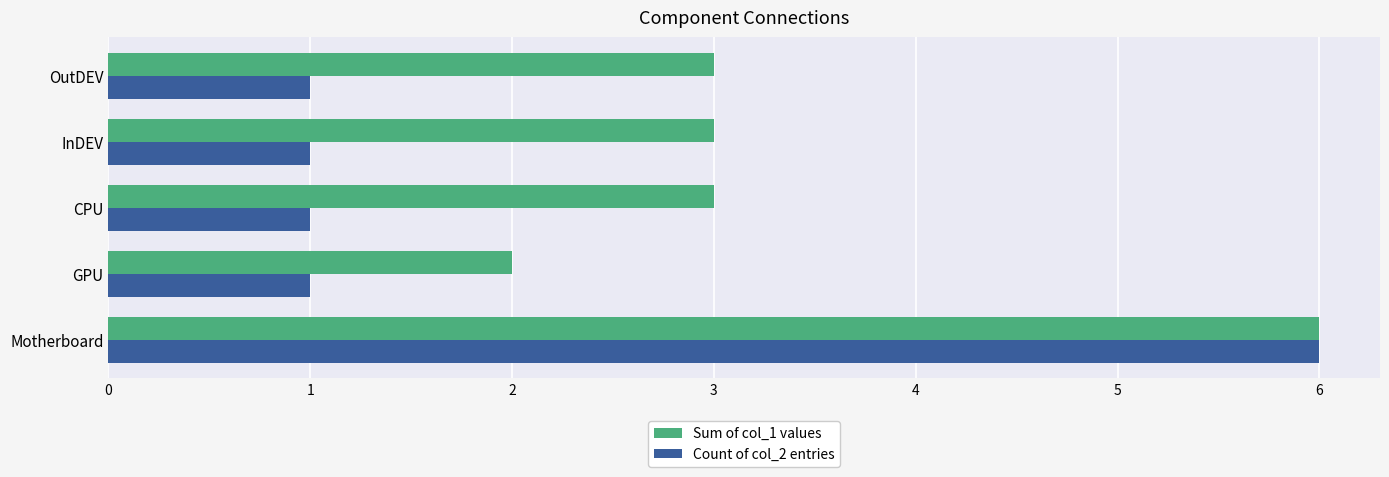

What is the difference between the maximum and minimum values in the Sum of col_1 values series?

4